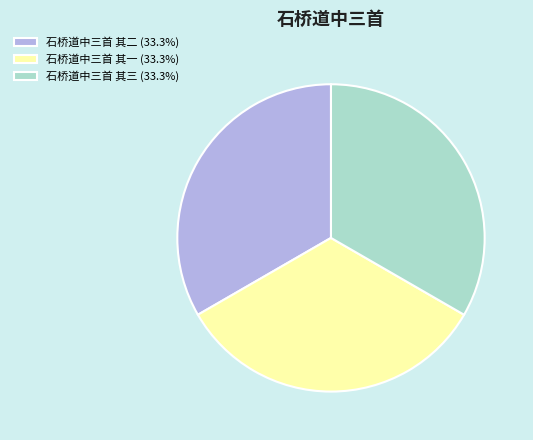

Is the sum of 石桥道中三首 其三 (33.3%) and 石桥道中三首 其二 (33.3%) greater than half?

Yes